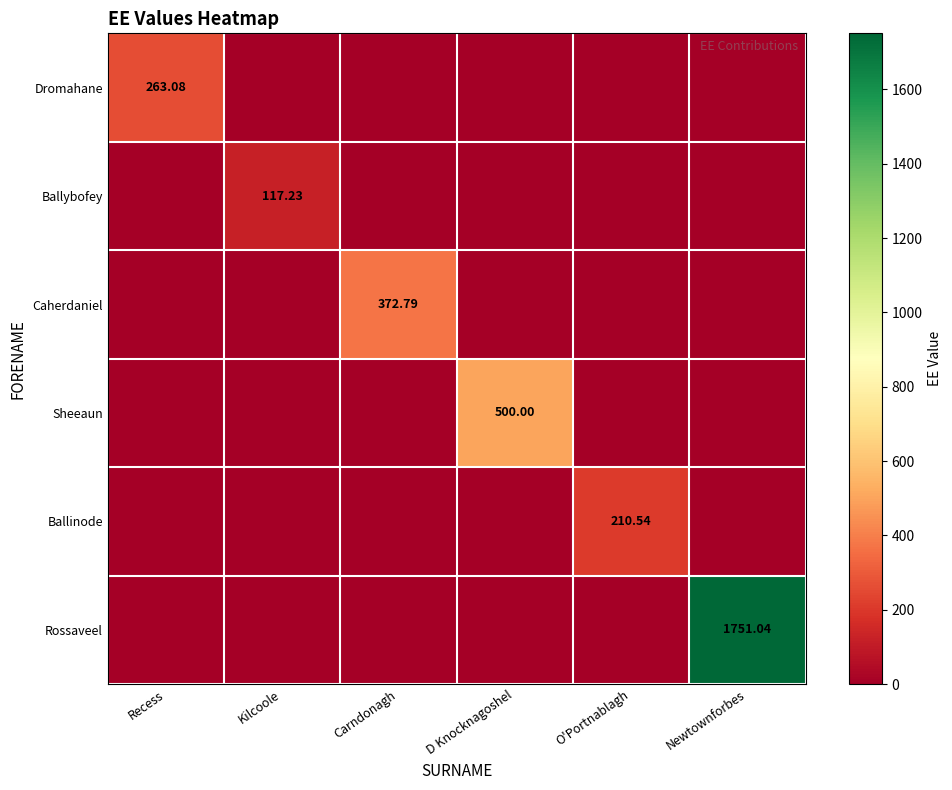

Which series has the largest total across all categories?

Rossaveel